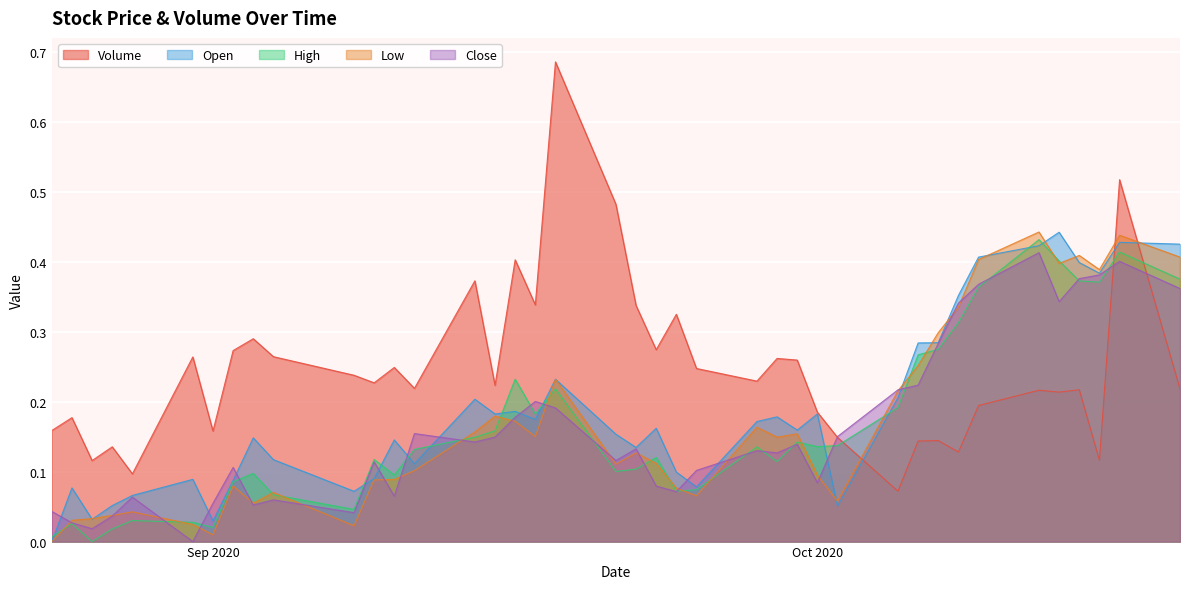

What are all the series names shown in the legend?

Volume, Open, High, Low, Close